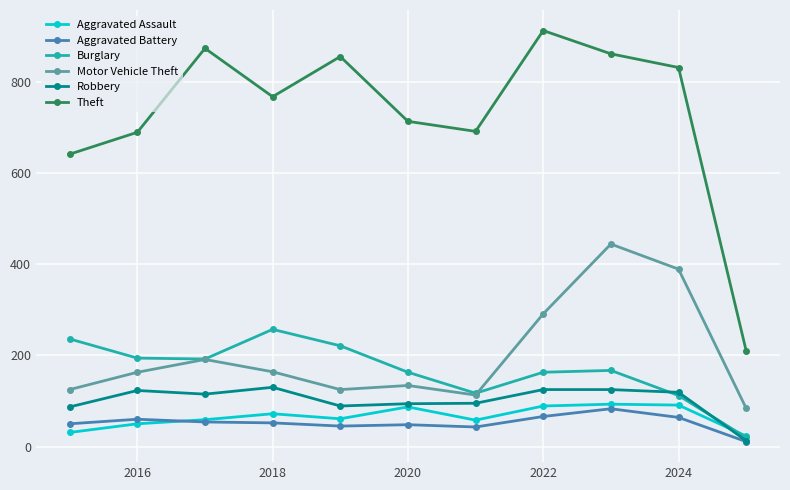

Which series has the largest range (max minus min)?

Theft